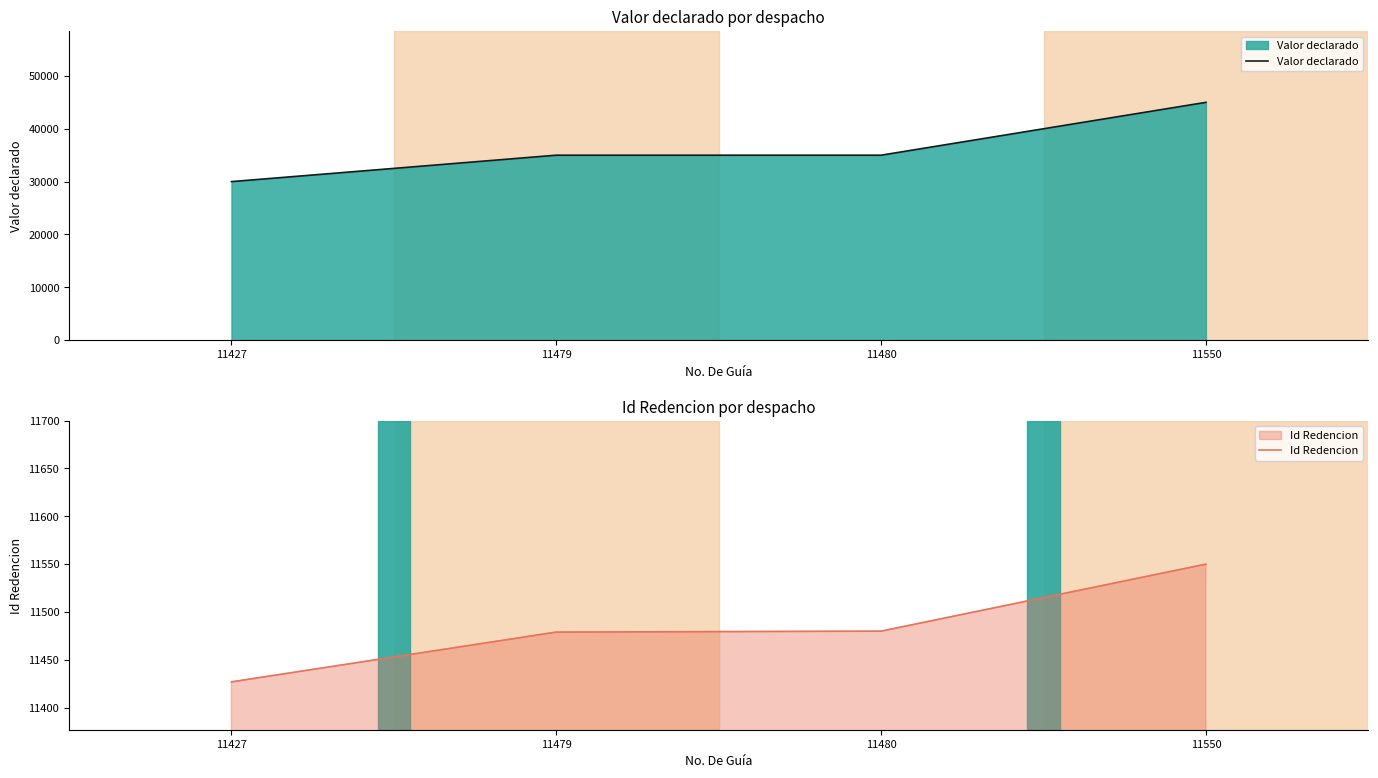

What are all the series names shown in the legend?

Valor declarado, Id Redencion